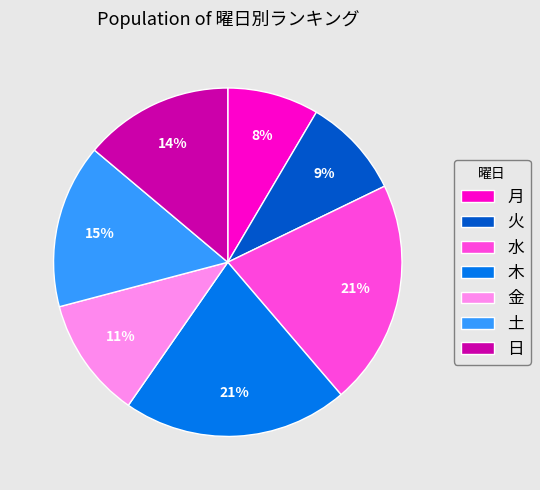

To the nearest percent, what percentage of the pie is 木?

21%